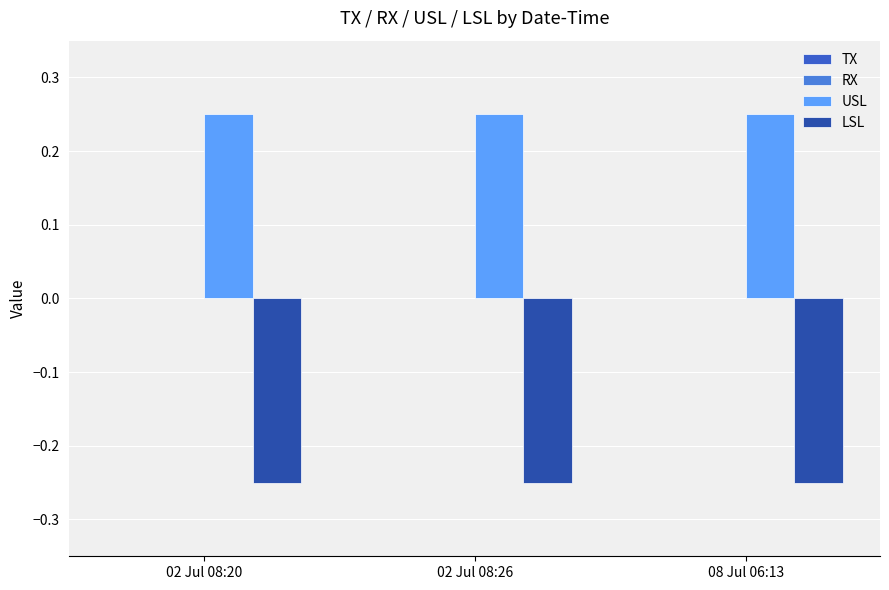

At how many categories does at least one series exceed 0?

3